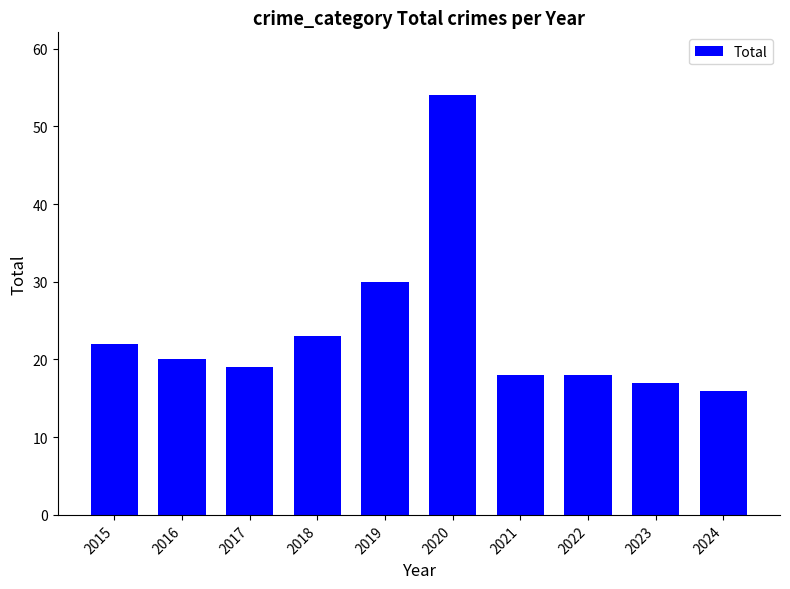

Reading left to right, list all the values displayed in this chart.

2015=22	2016=20	2017=19	2018=23	2019=30	2020=54	2021=18	2022=18	2023=17	2024=16